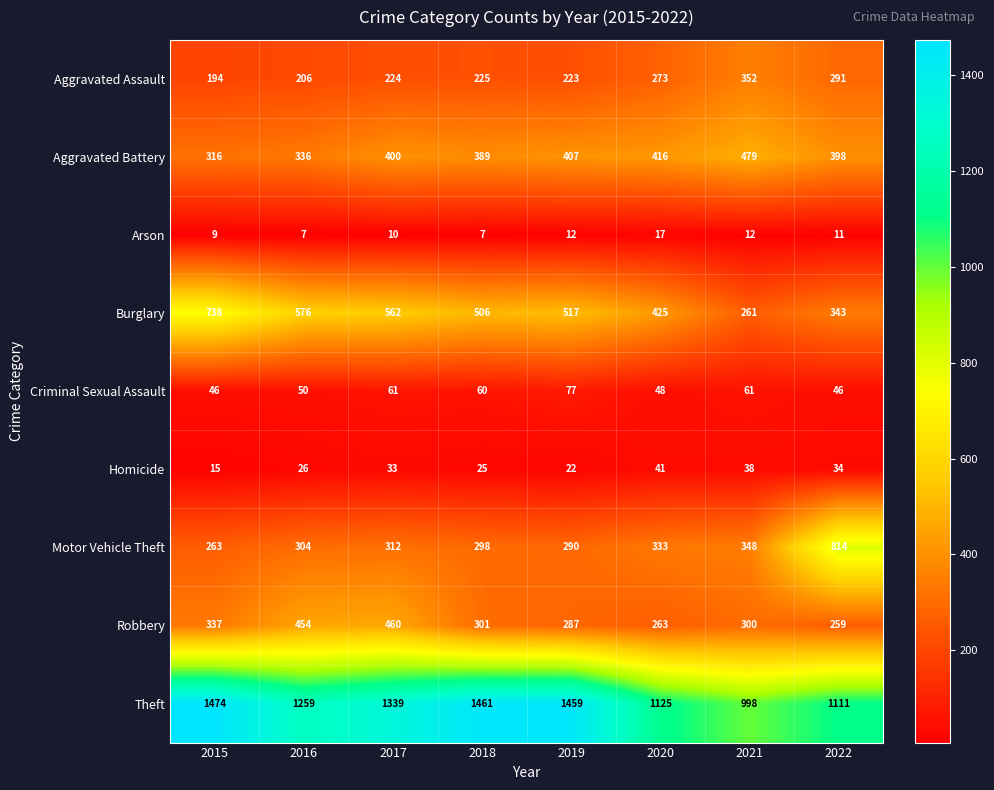

Which series has the largest range (max minus min)?

Motor Vehicle Theft